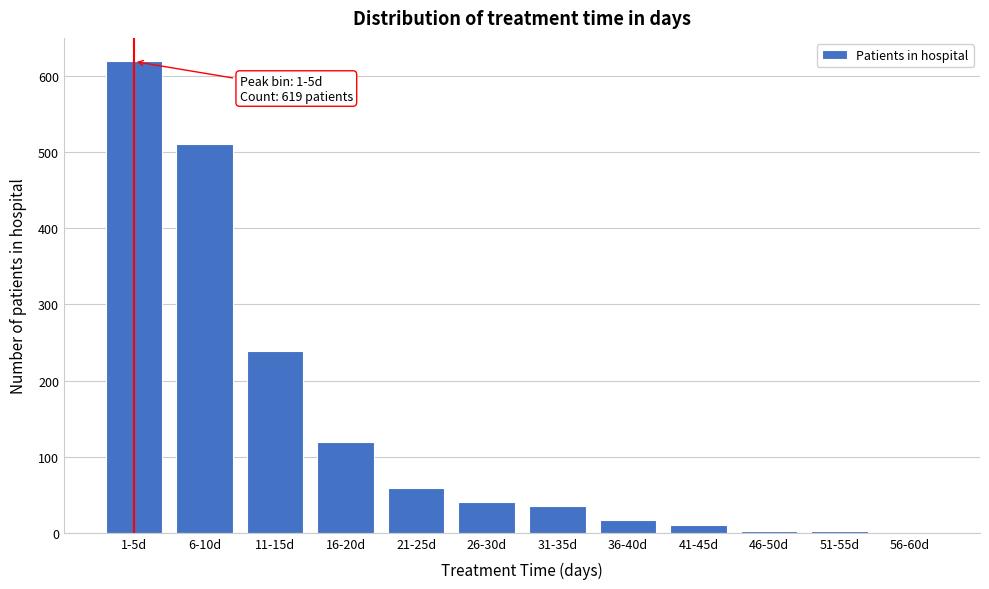

The value at 1-5d is 619. True or false?

True